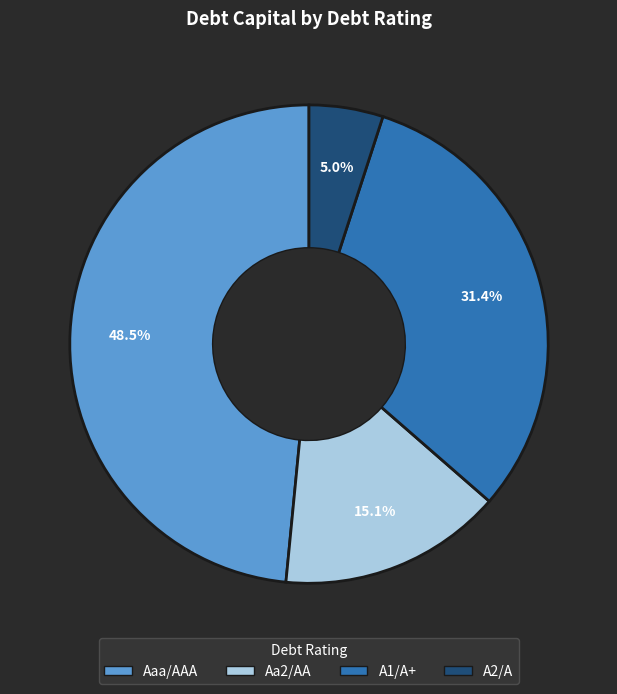

Approximately how many times larger is the value at Aaa/AAA compared to A1/A+?

1.5